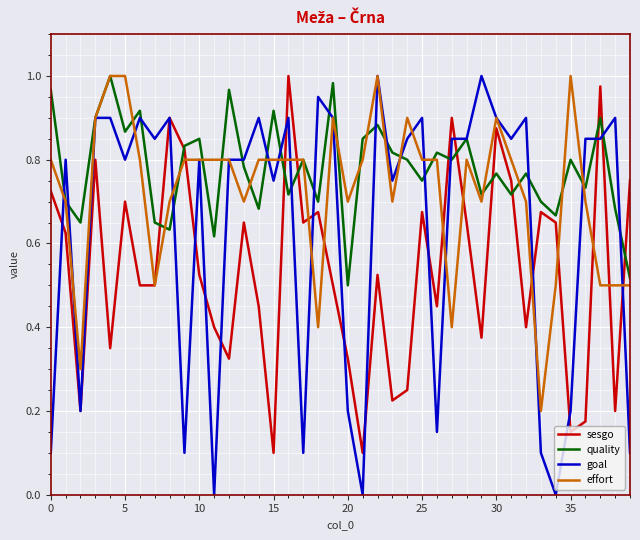

Rank the series by their average value, from lowest to highest.

sesgo, goal, effort, quality